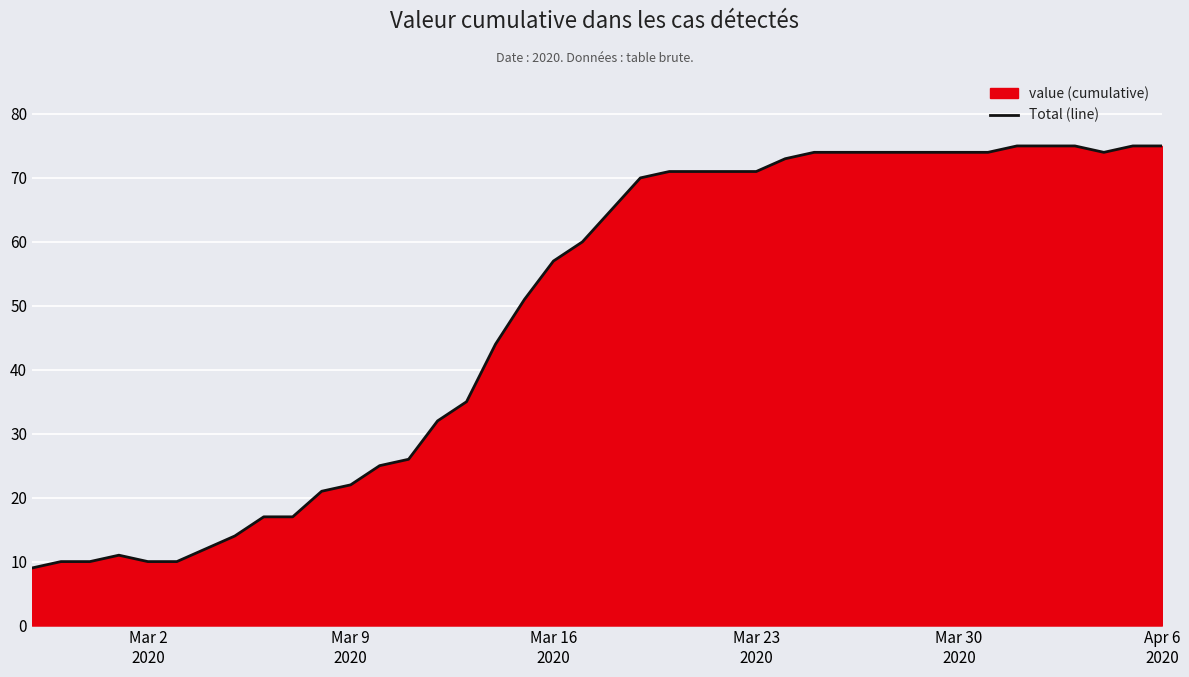

How many distinct data groups are displayed?

1